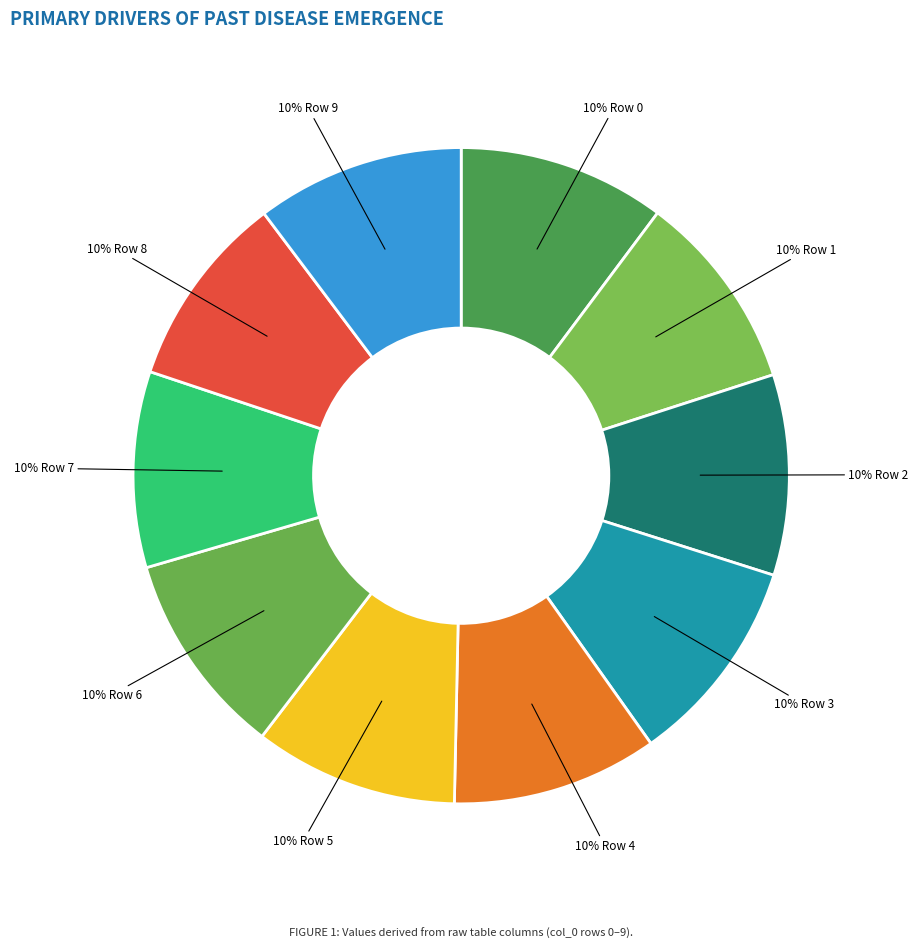

How many slices are in this pie chart?

10